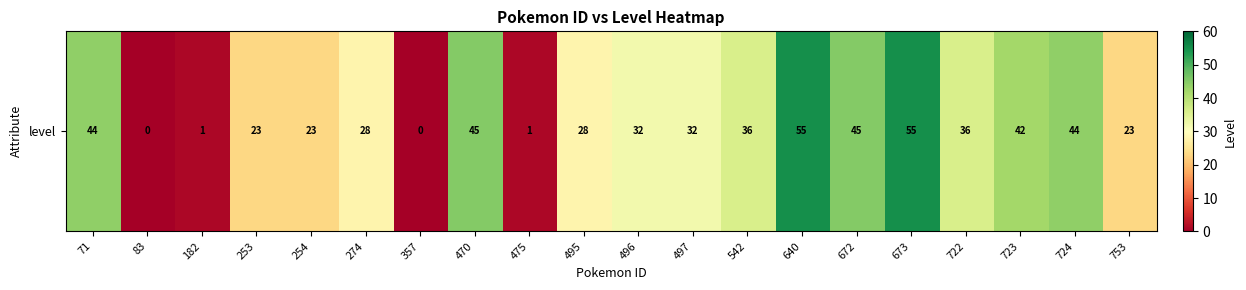

Read the value at 274, to the nearest 10.

30